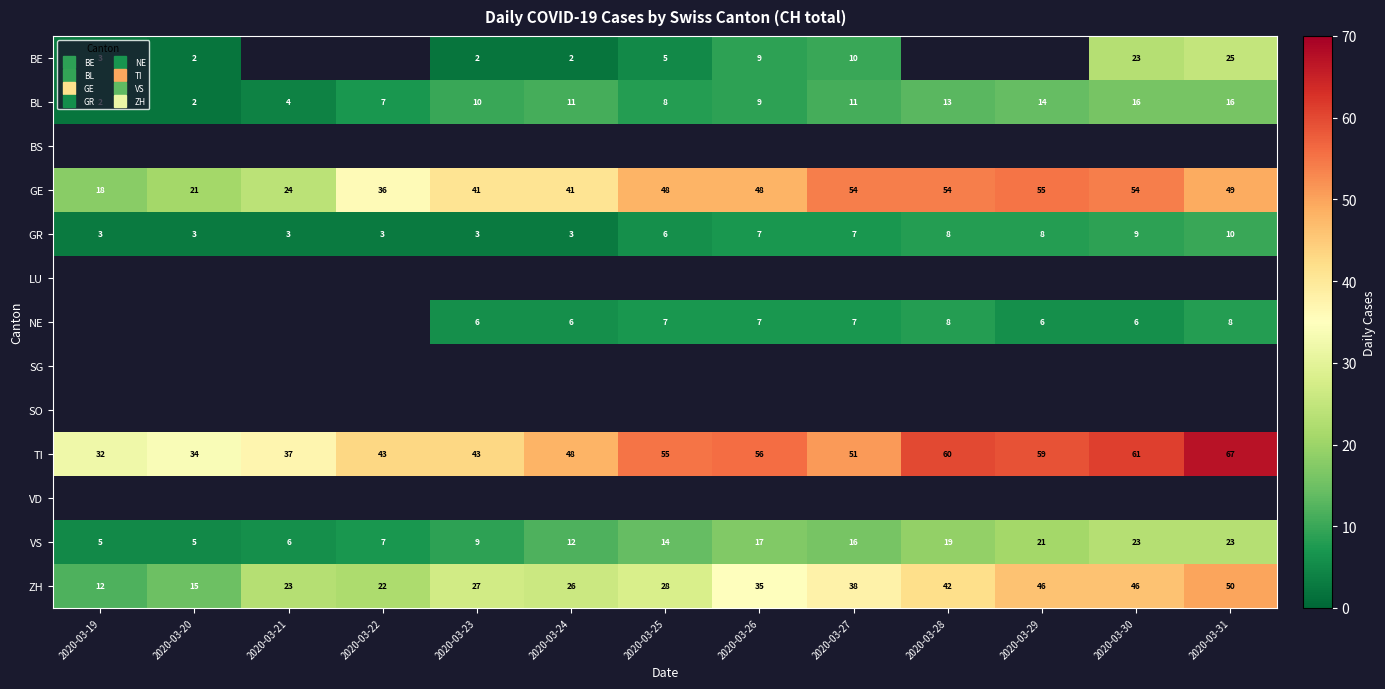

What is the sum of the TI values at 2020-03-25 and 2020-03-23?

98.0